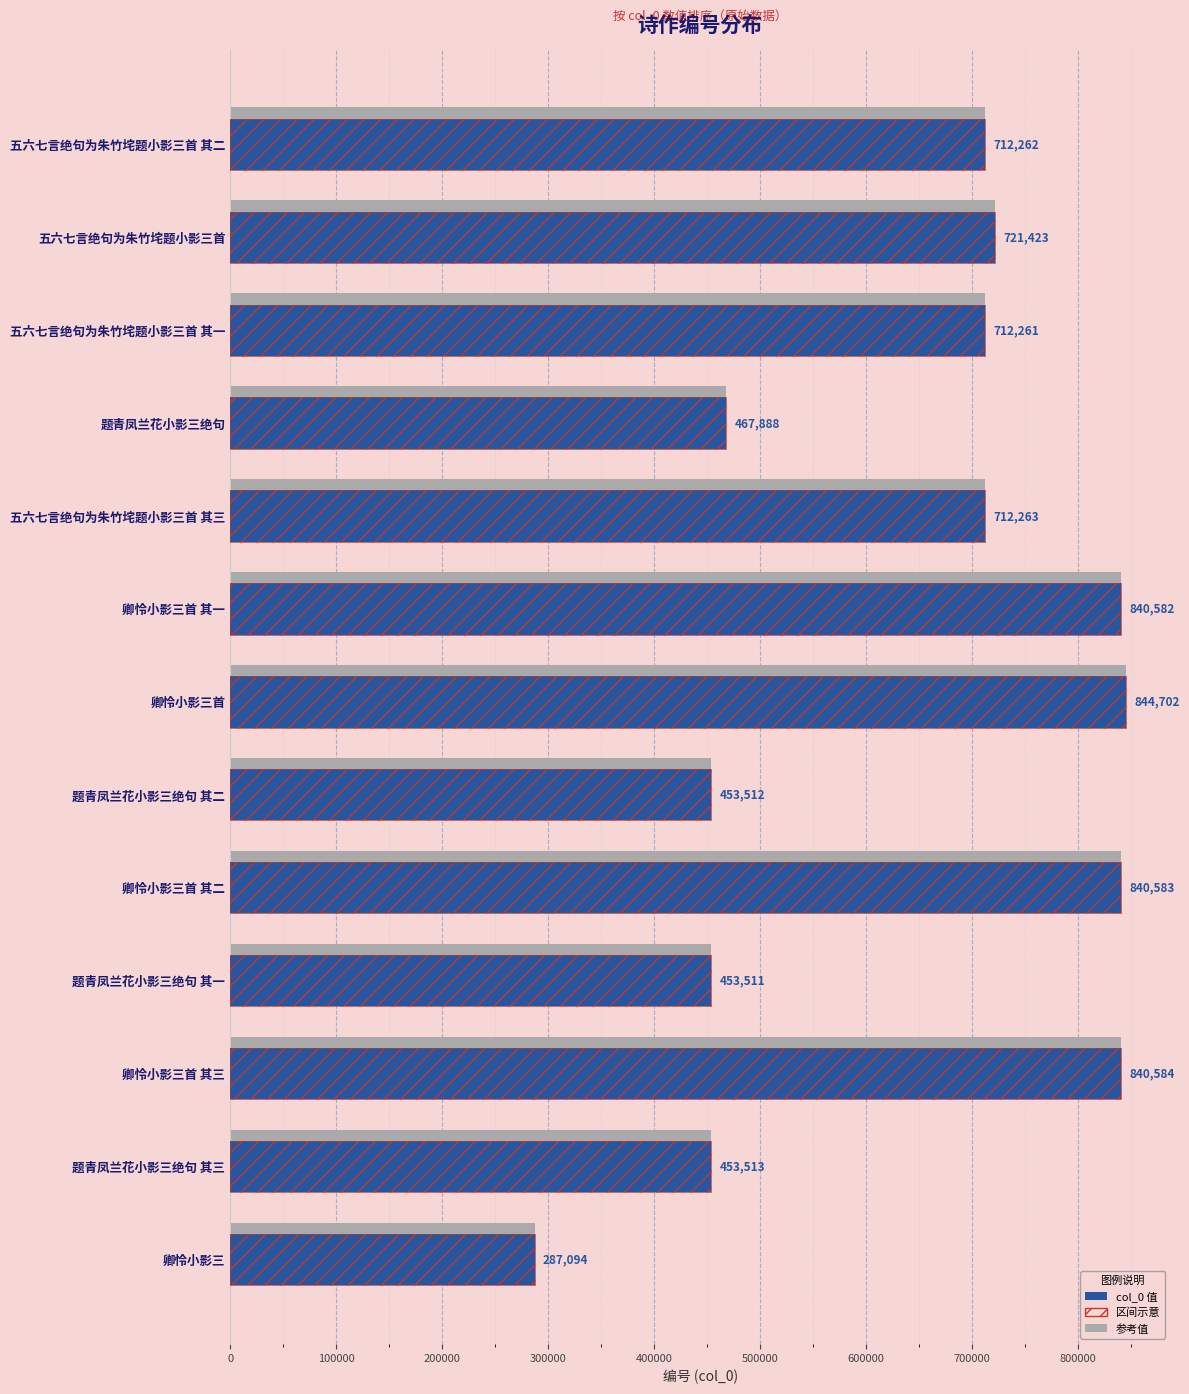

Are the bars grouped side by side (vs. stacked)?

No